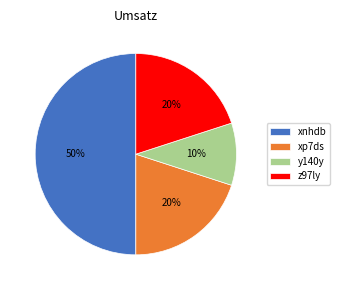

Which category has the smallest portion of the pie?

y140y